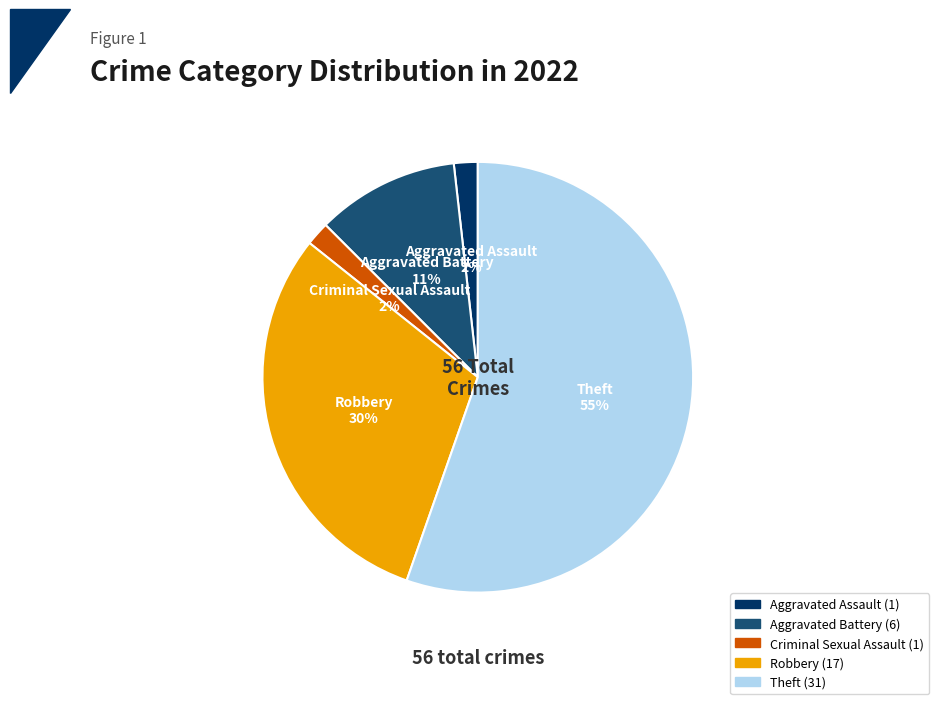

What is the majority slice?

Theft